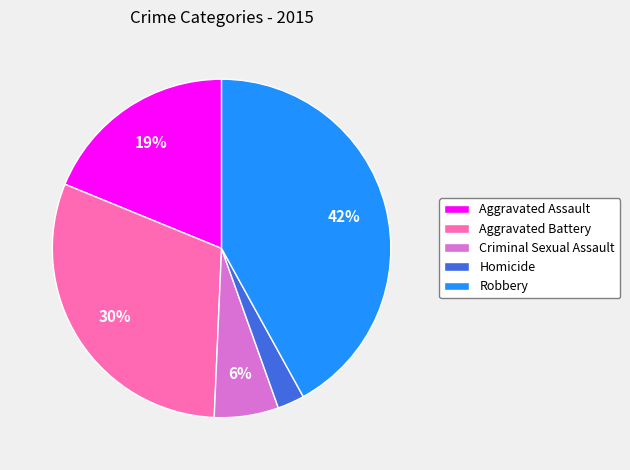

Is the sum of Robbery and Aggravated Battery greater than half?

Yes